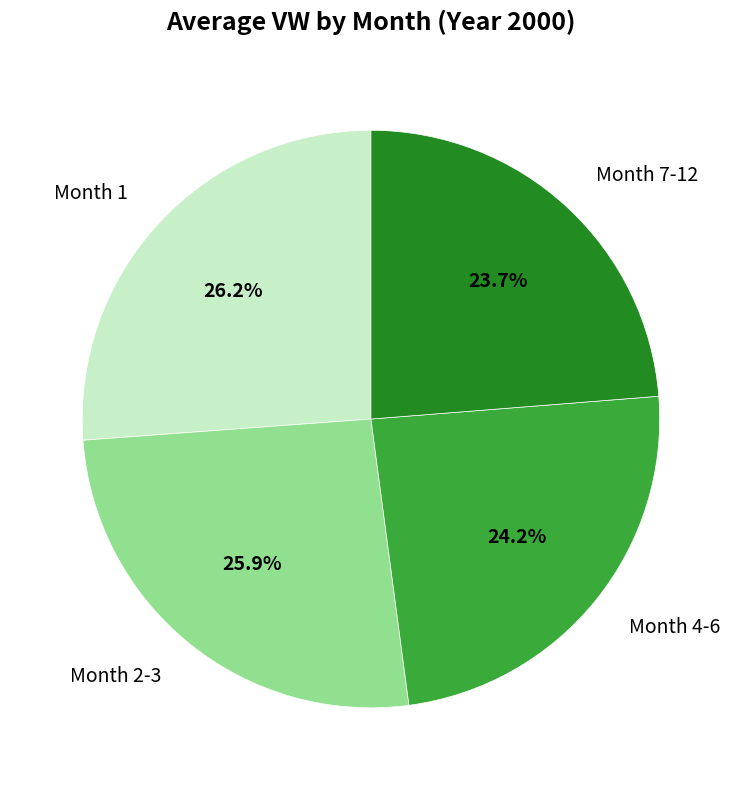

Is the sum of Month 1 and Month 2-3 greater than half?

Yes